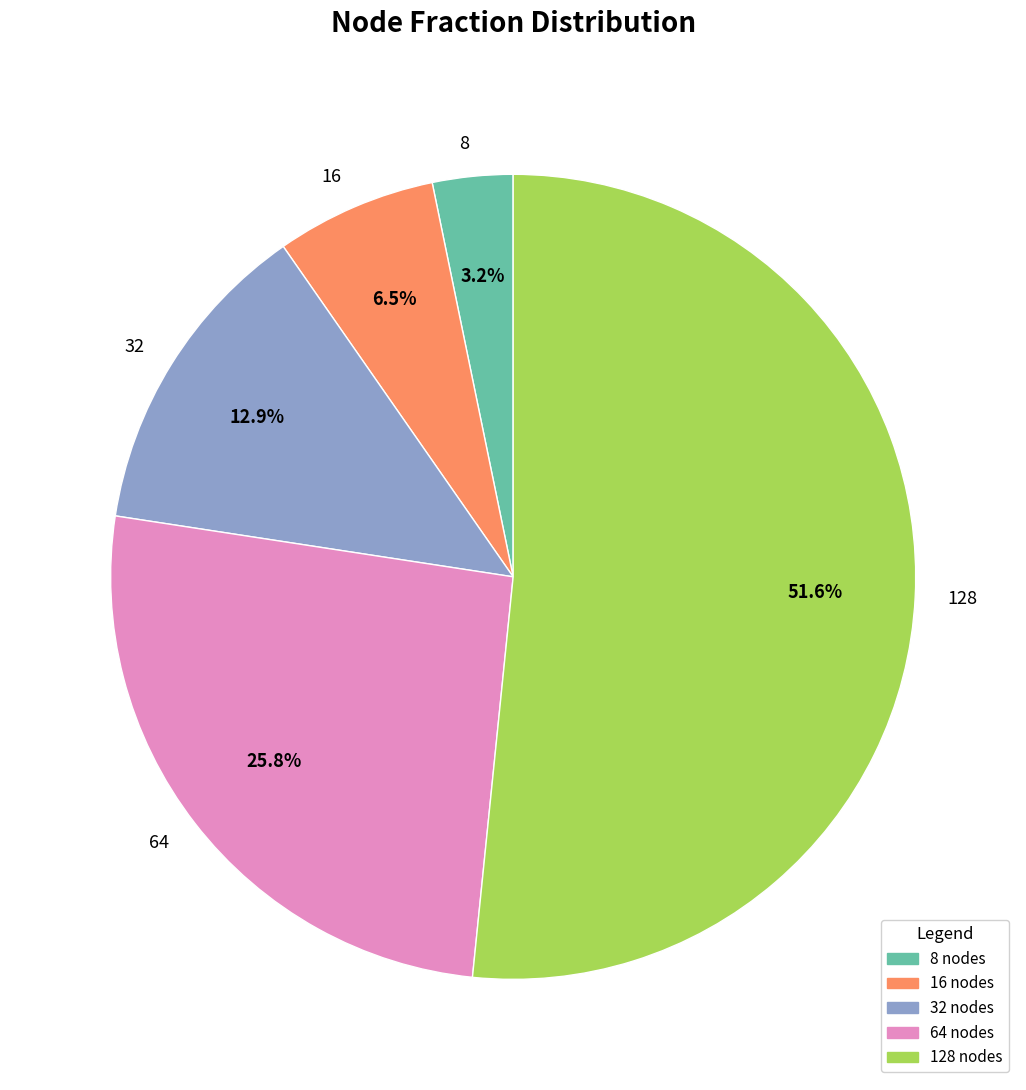

Combined, what portion of the pie is 128 and 16?

58.1%